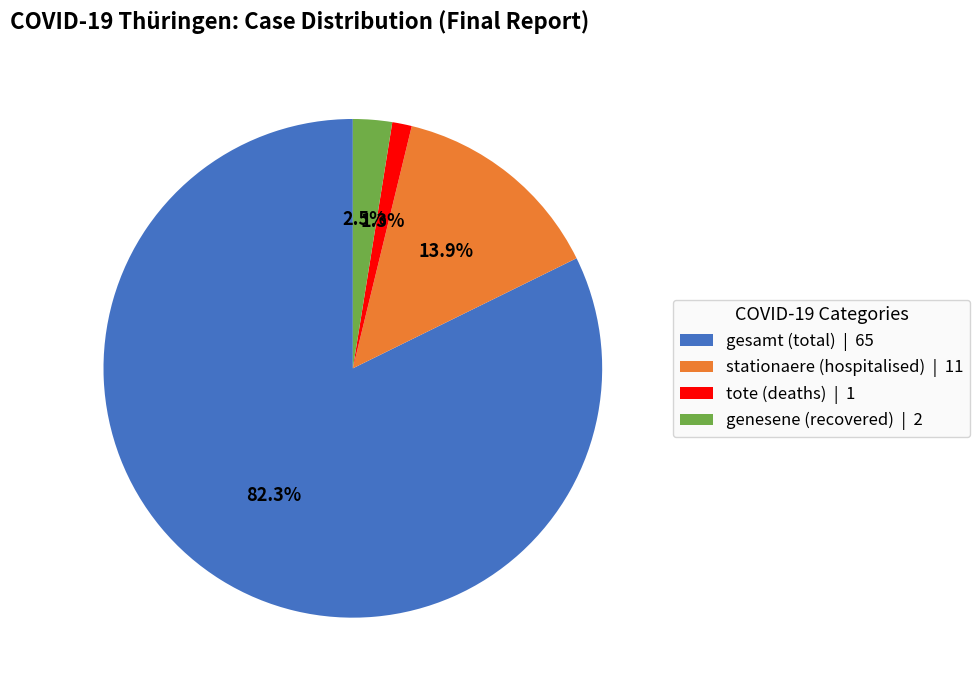

Approximately how many times larger is the value at tote (deaths) | 1 compared to genesene (recovered) | 2?

0.5